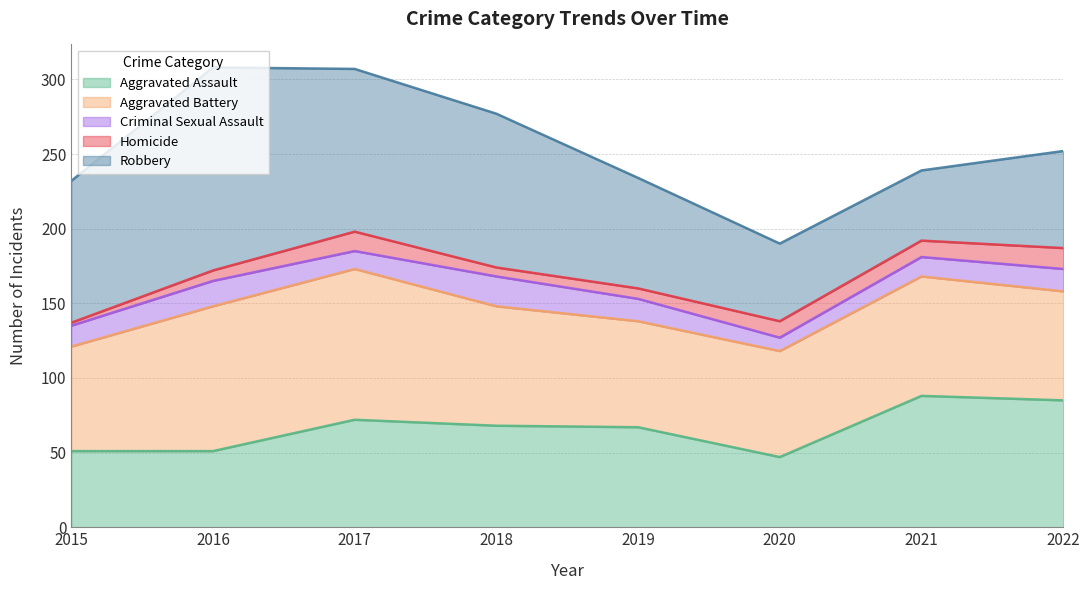

Reading left to right, transcribe all the data shown in this chart.

Aggravated Assault: 2015=51	2016=51	2017=72	2018=68	2019=67	2020=47	2021=88	2022=85
Aggravated Battery: 2015=70	2016=97	2017=101	2018=80	2019=71	2020=71	2021=80	2022=73
Criminal Sexual Assault: 2015=14	2016=17	2017=12	2018=20	2019=15	2020=9	2021=13	2022=15
Homicide: 2015=2	2016=7	2017=13	2018=6	2019=7	2020=11	2021=11	2022=14
Robbery: 2015=95	2016=136	2017=109	2018=103	2019=74	2020=52	2021=47	2022=65